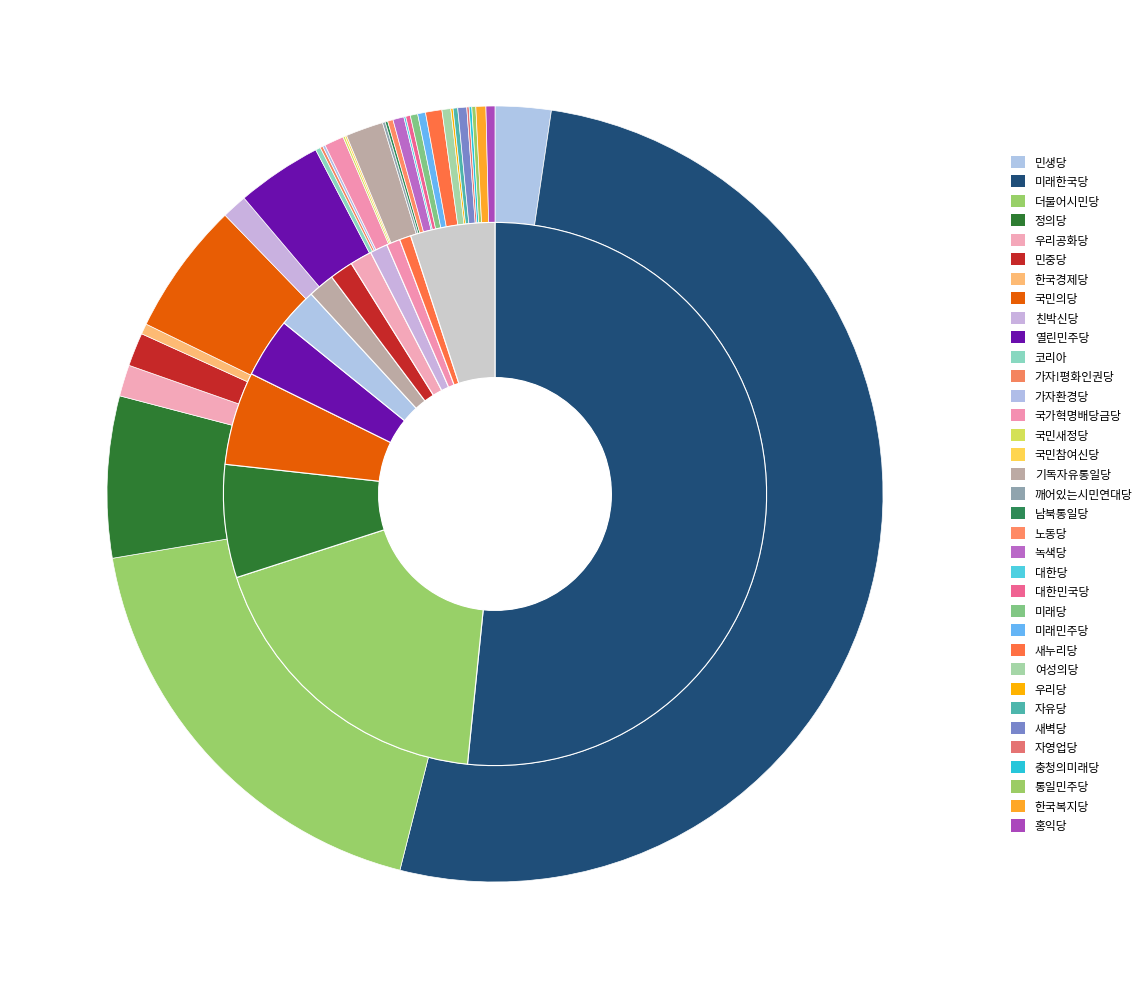

How many slices are in this pie chart?

35